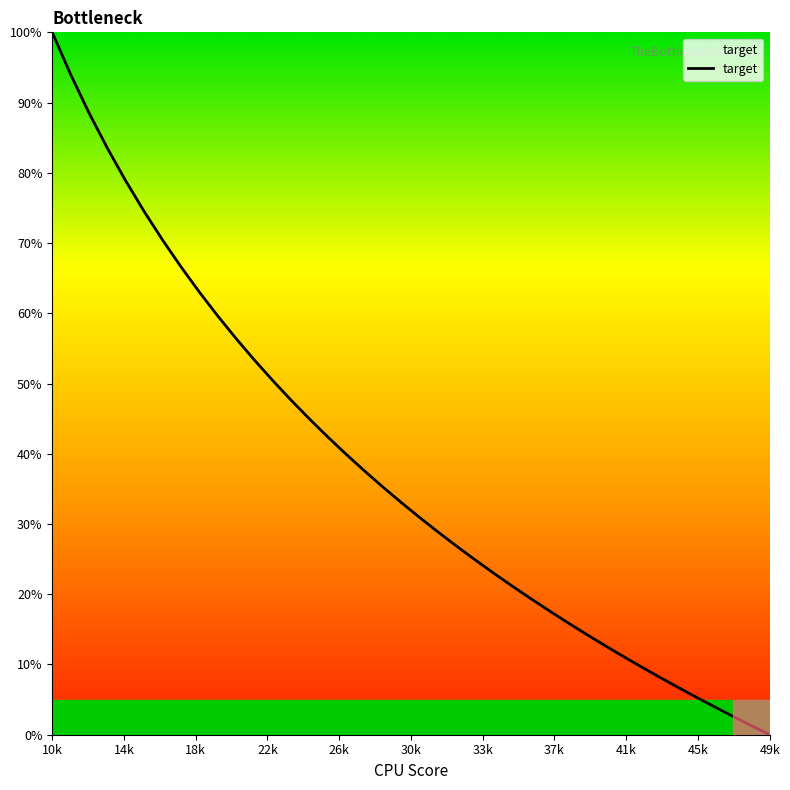

Which label corresponds to the smallest value in the chart?

49k